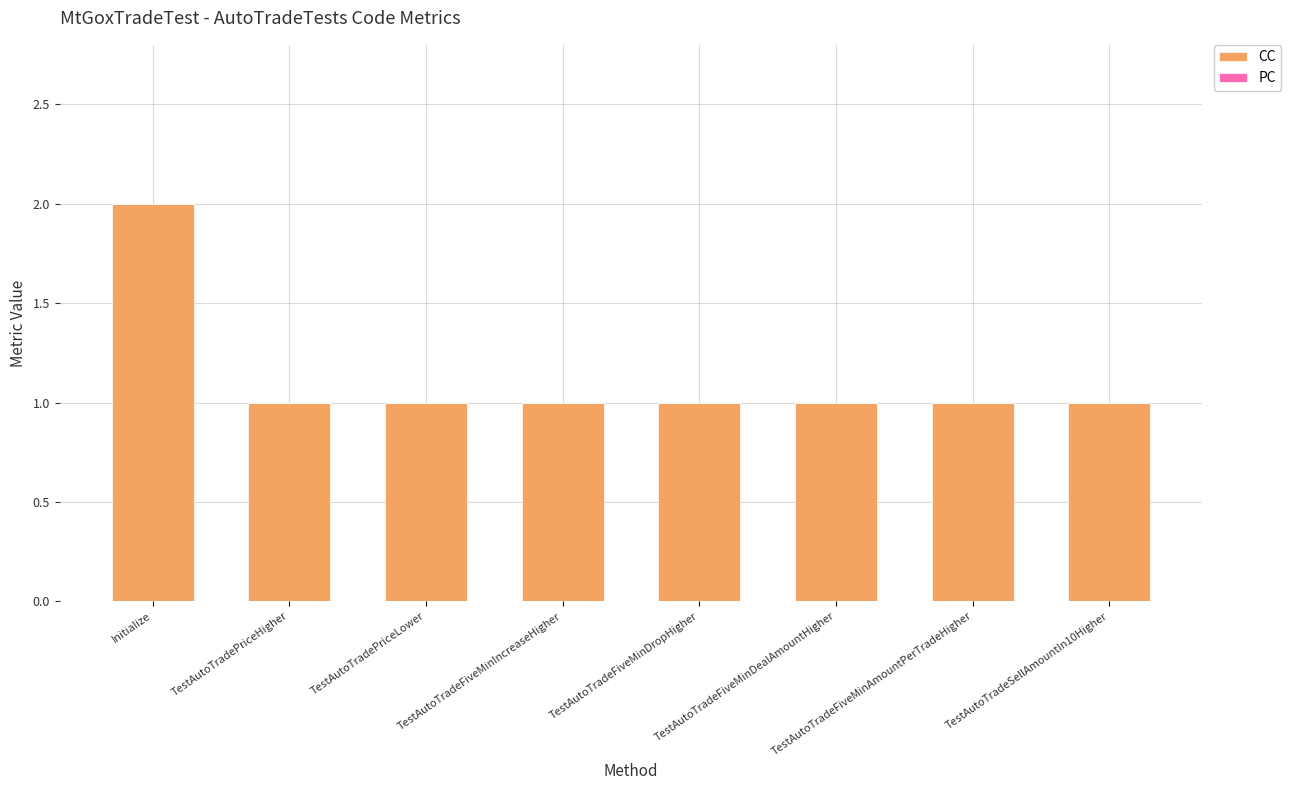

How many bars are there in total?

8